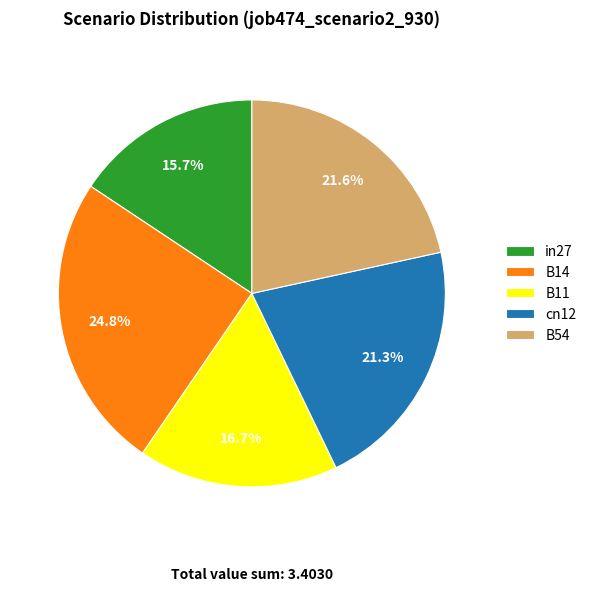

How much of the chart is everything except cn12?

78.7%